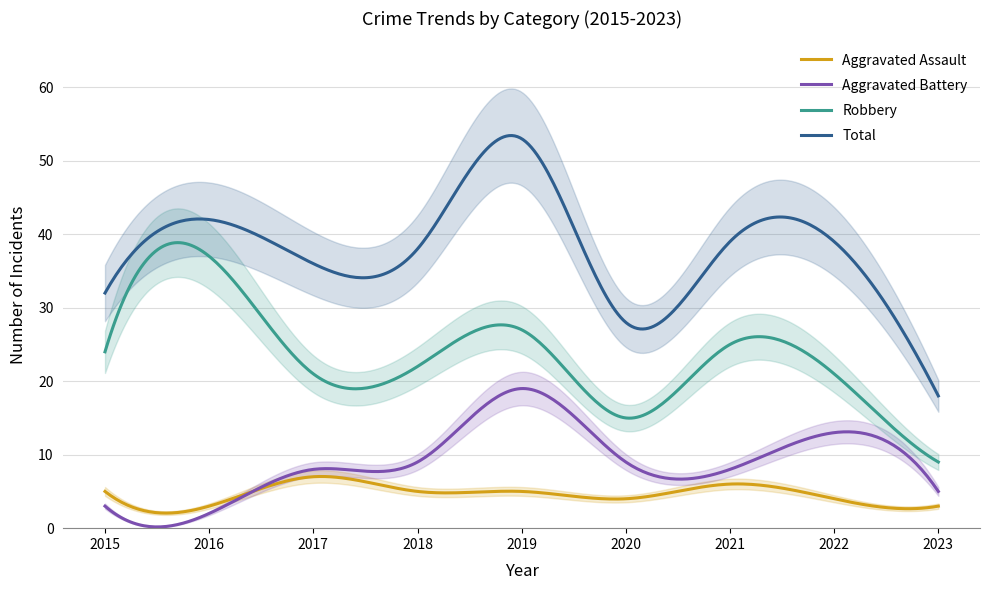

At which label is Robbery closest to 23?

2015